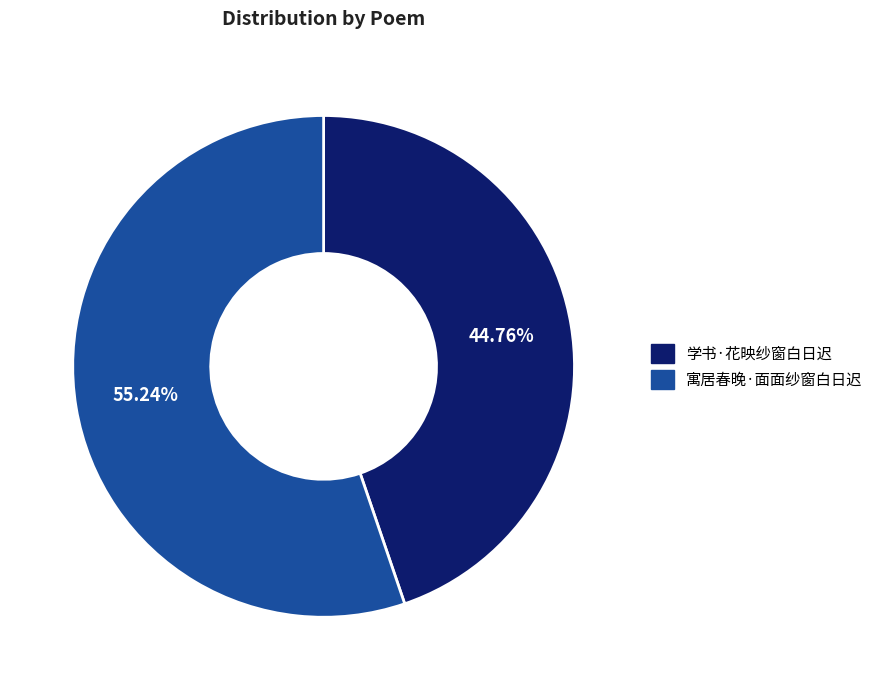

What percentage is the 寓居春晚·面面纱窗白日迟 slice, to the nearest percent?

55%